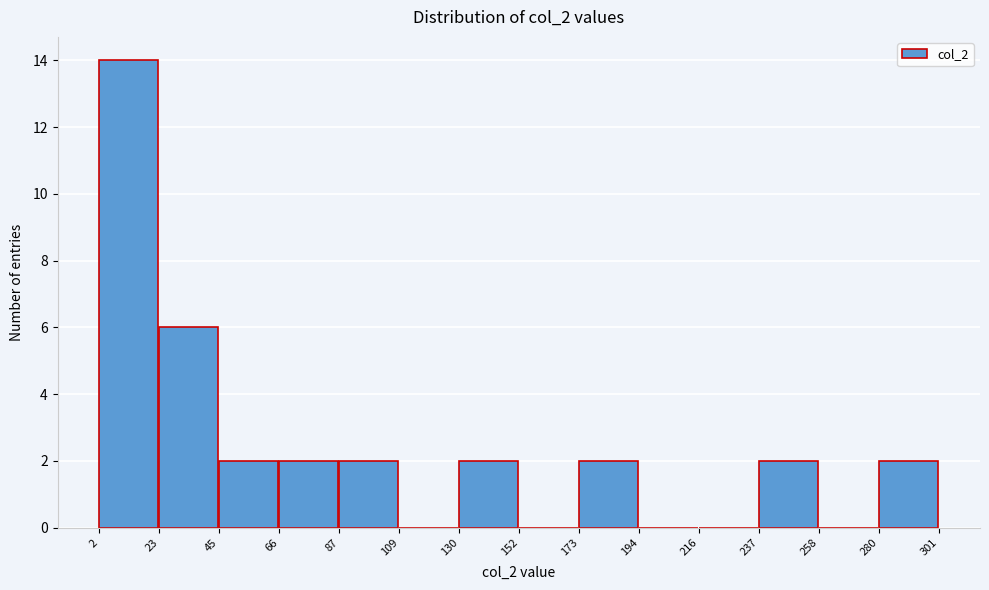

Reading left to right, transcribe this chart: for each bar, give the range it covers on the x-axis and its height. The values are not printed on the chart, so give them approximately, as read against the axis.

2 to 23: 14
23 to 45: 6
45 to 66: 2
66 to 87: 2
87 to 109: 2
109 to 130: 0
130 to 152: 2
152 to 173: 0
173 to 194: 2
194 to 216: 0
216 to 237: 0
237 to 258: 2
258 to 280: 0
280 to 301: 2